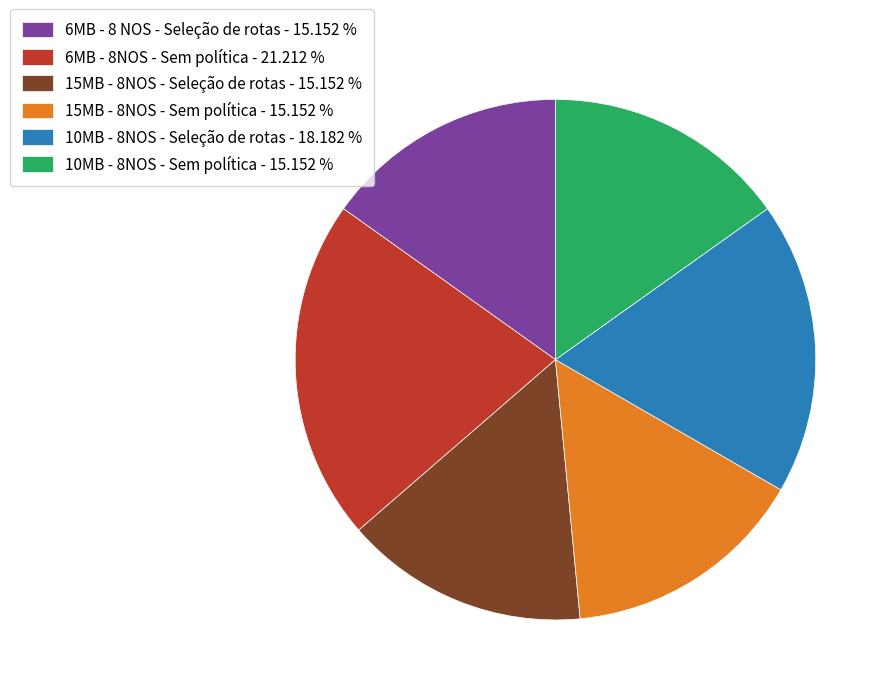

Does 6MB - 8 NOS - Seleção de rotas - 15.152 % account for over 50% of the chart?

No